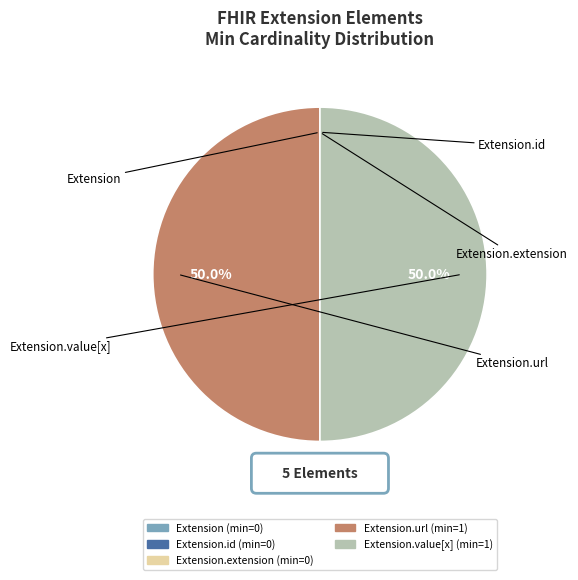

Is there any slice that represents more than half of the pie?

No